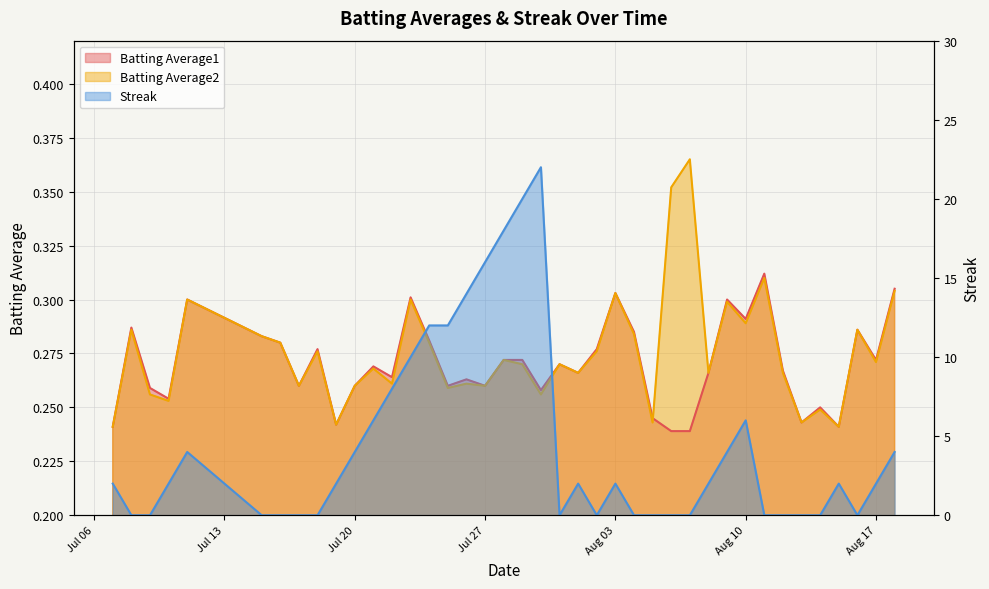

Where is Streak nearest to the value 11?

2010-07-23